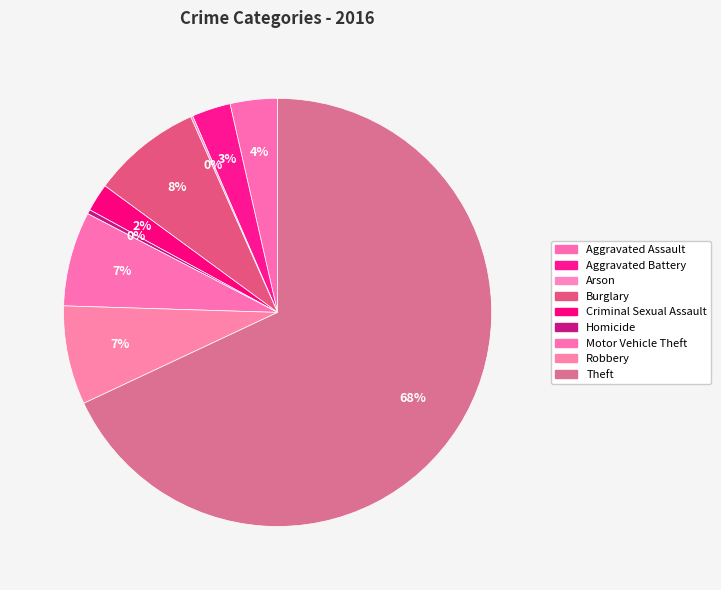

To the nearest percent, what percentage of the pie is Aggravated Assault?

4%